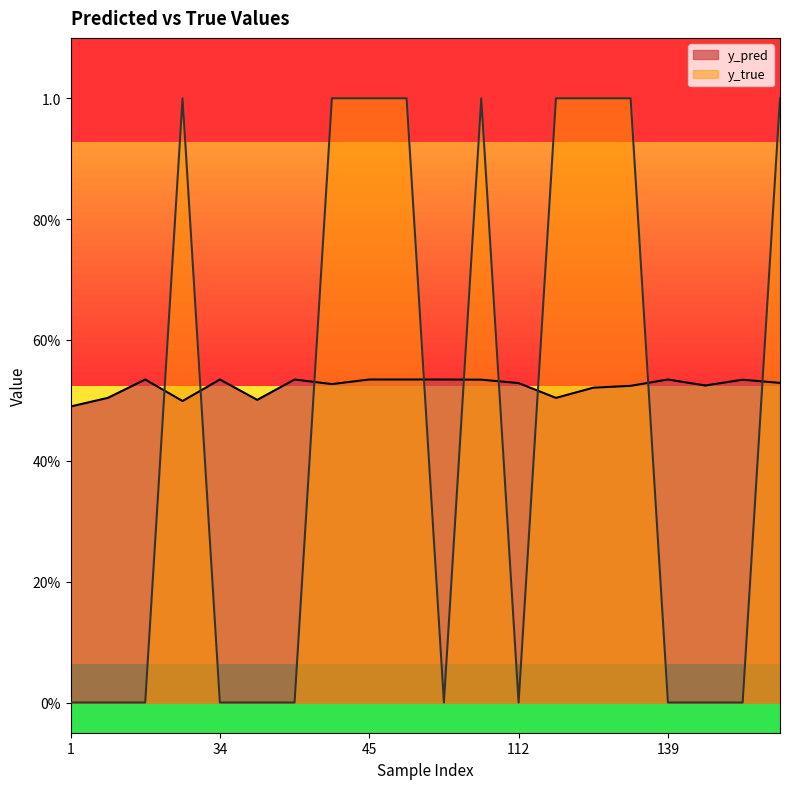

How many y_pred values are between 0 and 1?

20